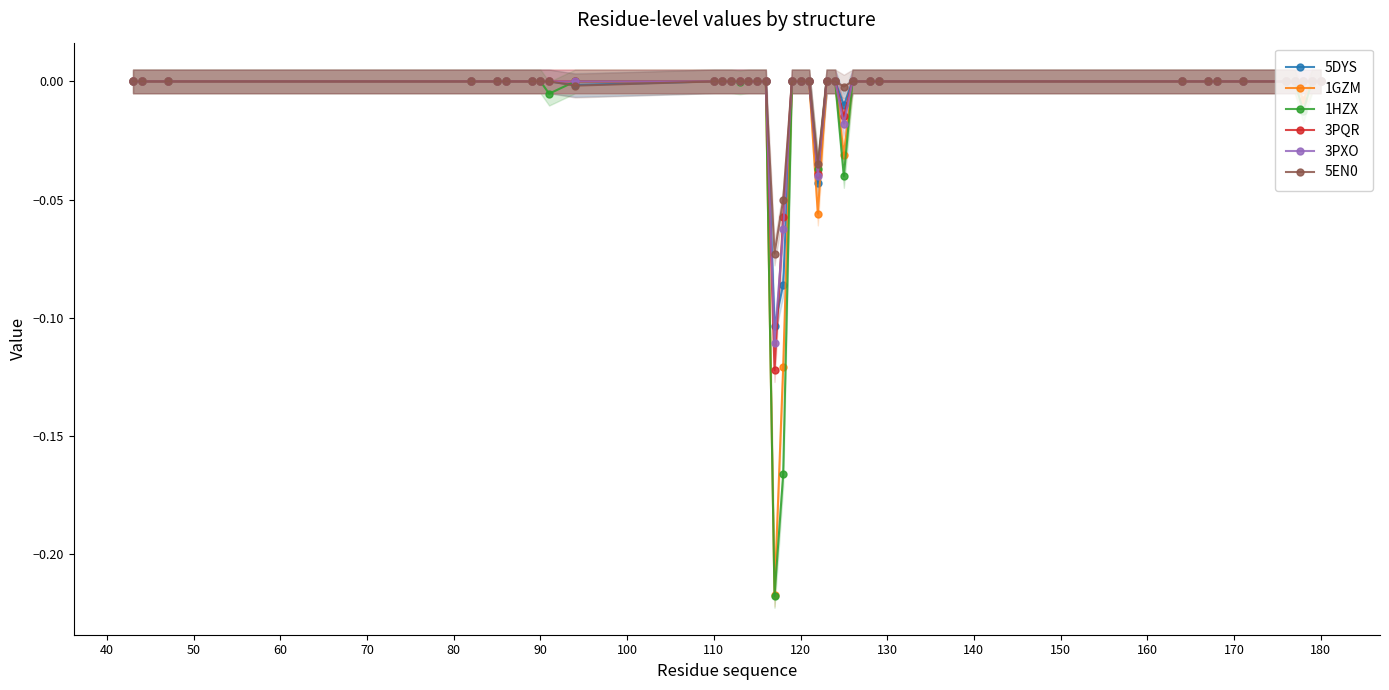

True or false: 5DYS has a value of 0.0 at 120.

True